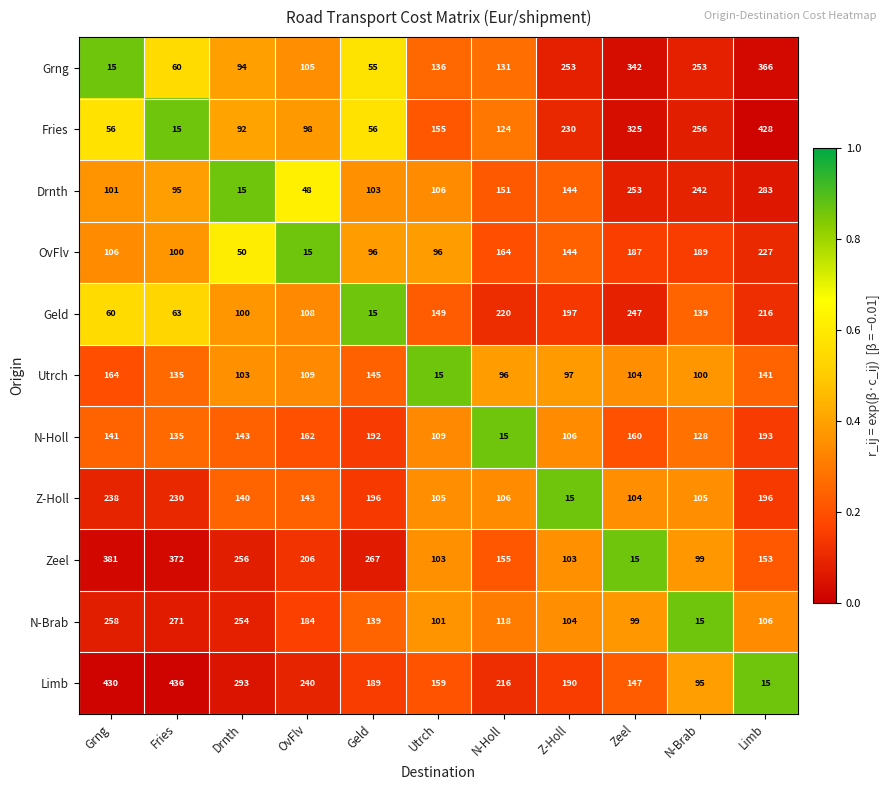

Which series has the widest spread of values?

Limb